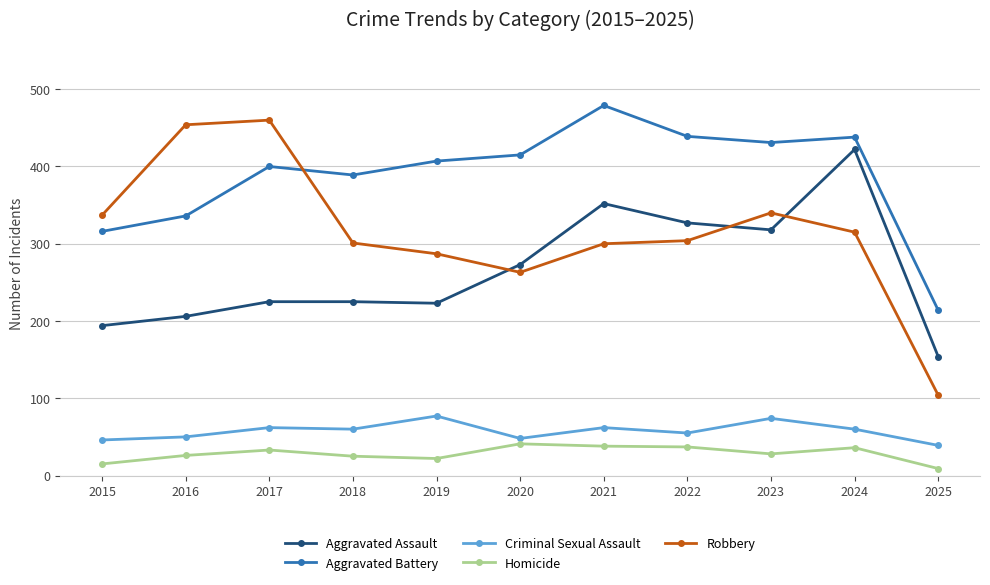

Is the value of Robbery at 2016 greater than the value of Aggravated Assault at 2015?

Yes